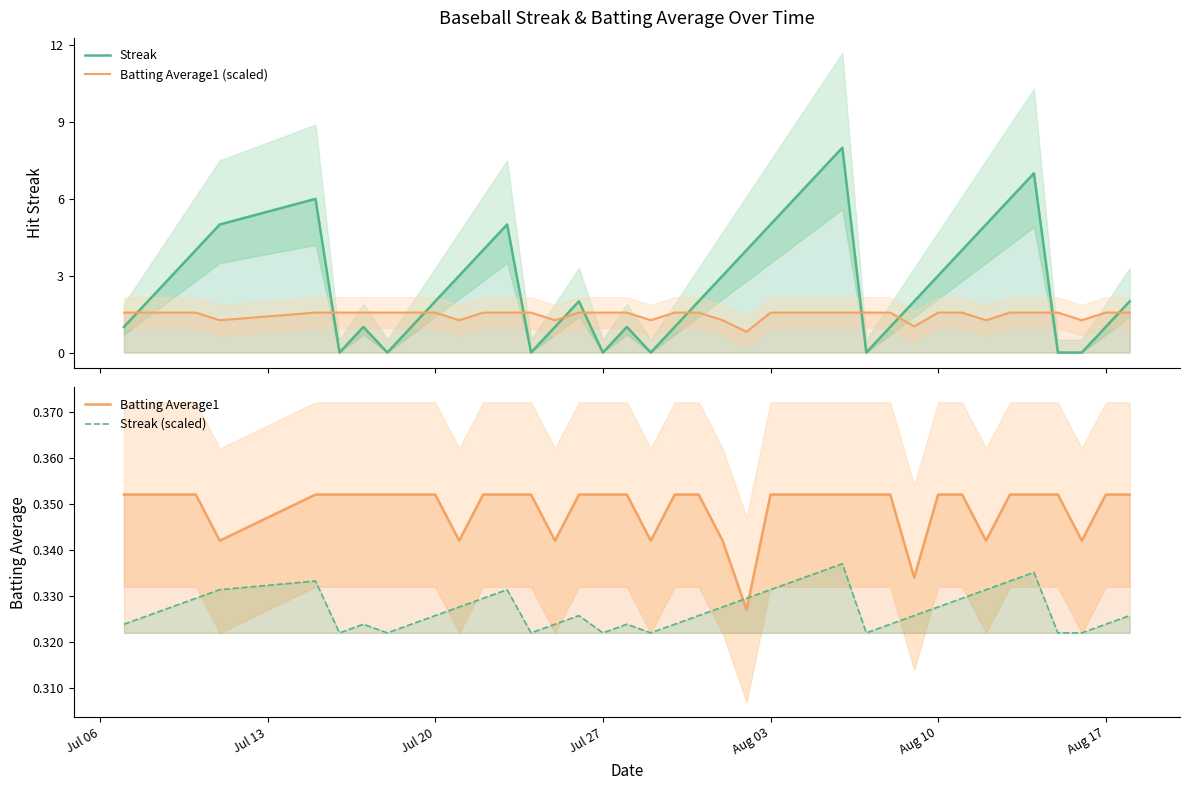

What is the sum of all Streak values?

108.0